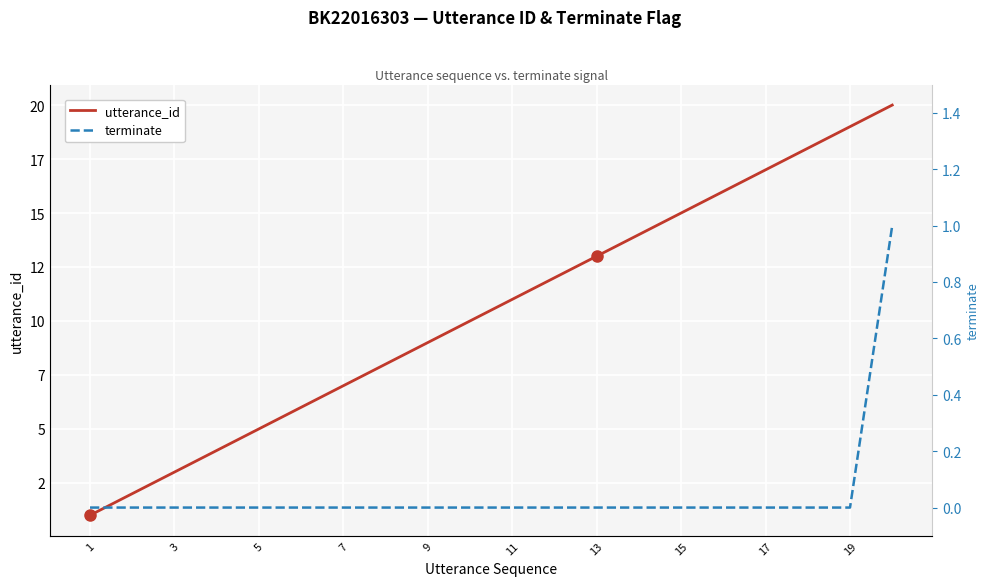

Which series has the largest range (max minus min)?

utterance_id